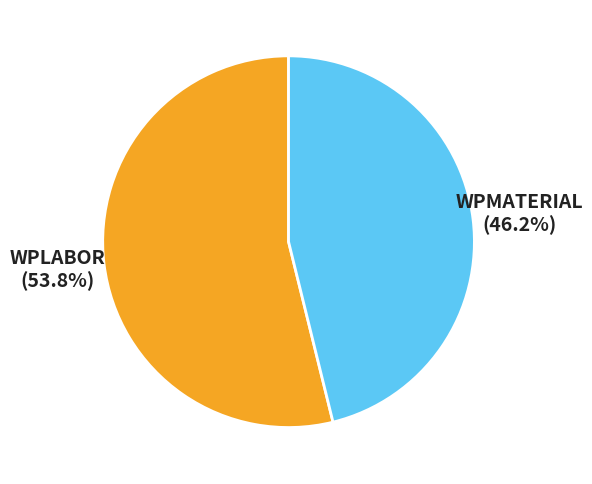

Is it true that WPMATERIAL is 46% of the pie?

True